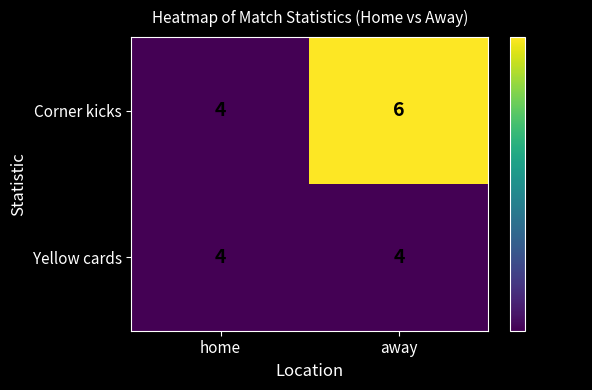

What is the average value of the Corner kicks series?

5